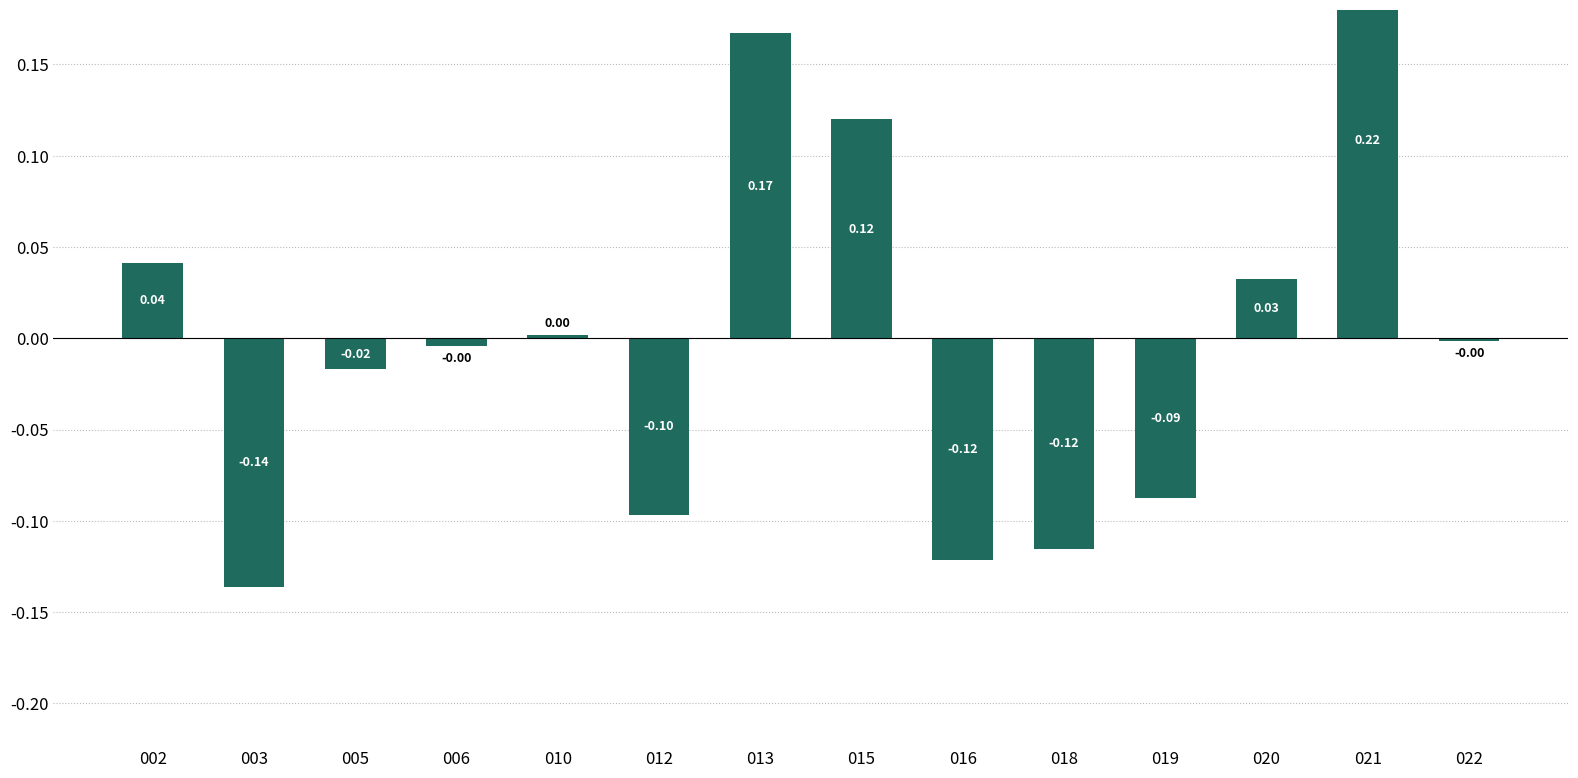

How many values are above zero?

6